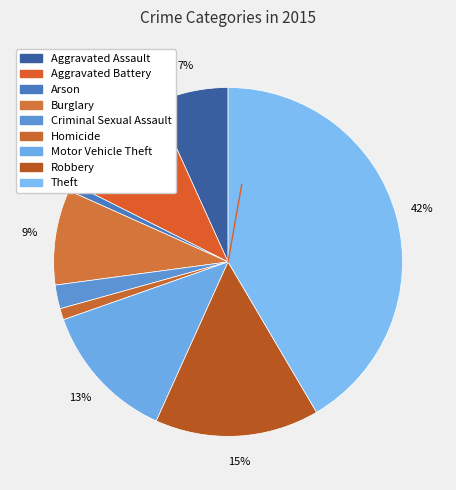

Count the number of slices in the pie.

9